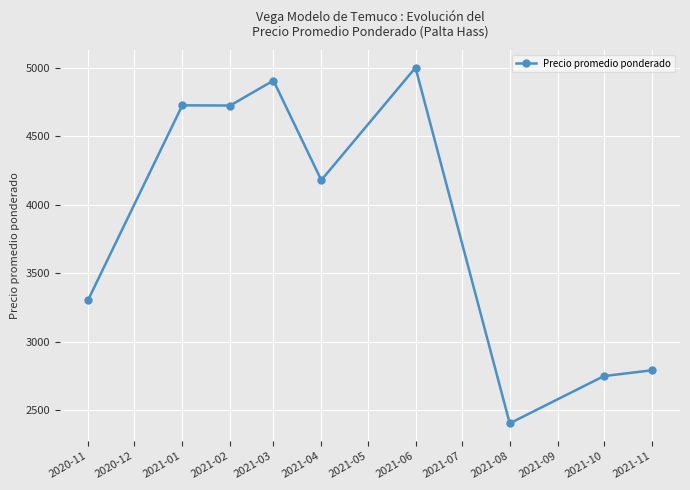

What value does the data have at 2021-03?

4905.7